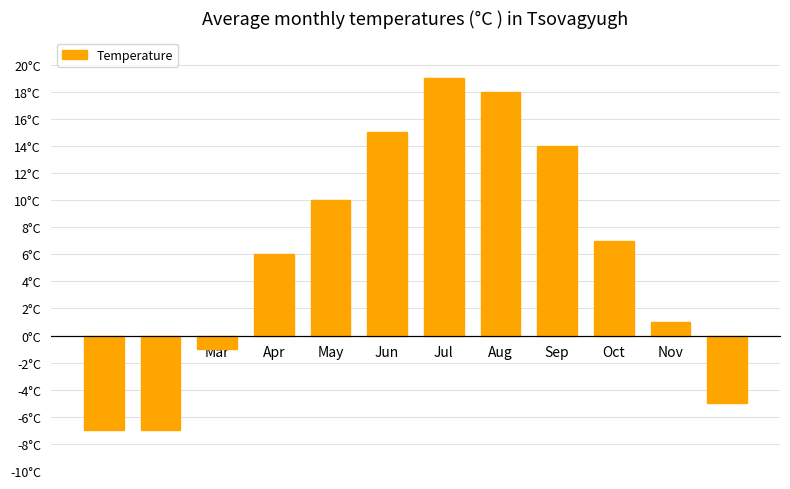

Which label corresponds to the largest value in the chart?

Jul